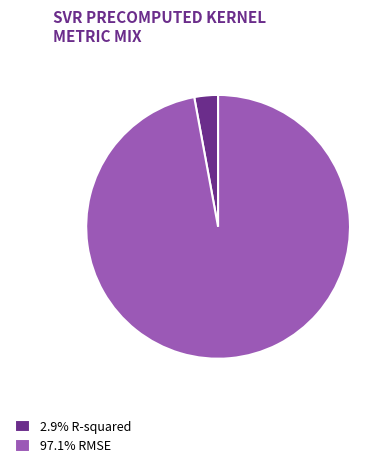

Is there any slice that represents more than half of the pie?

Yes